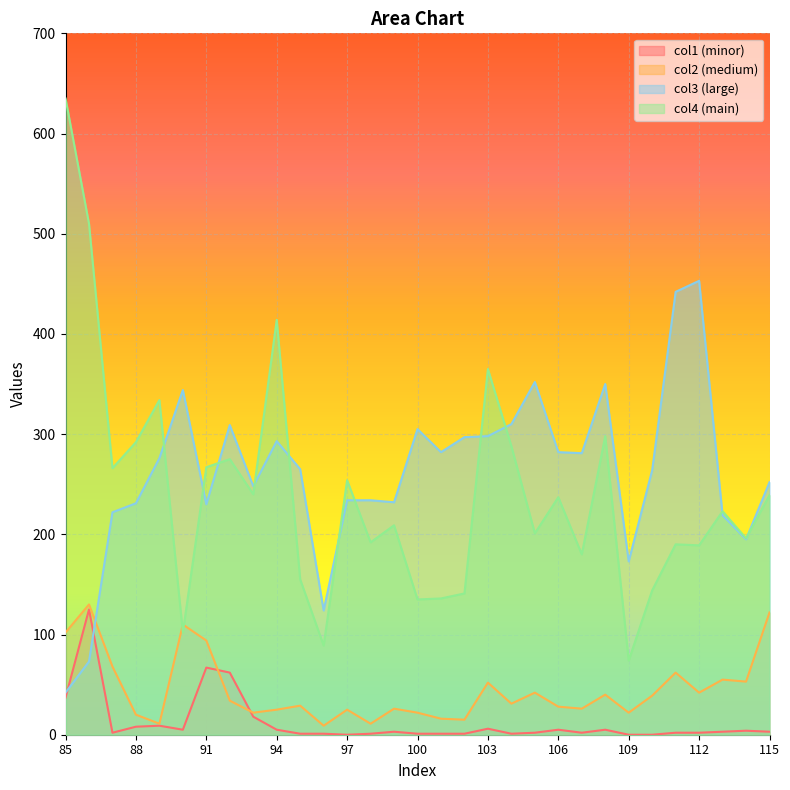

What is the average value of the col1 series?

12